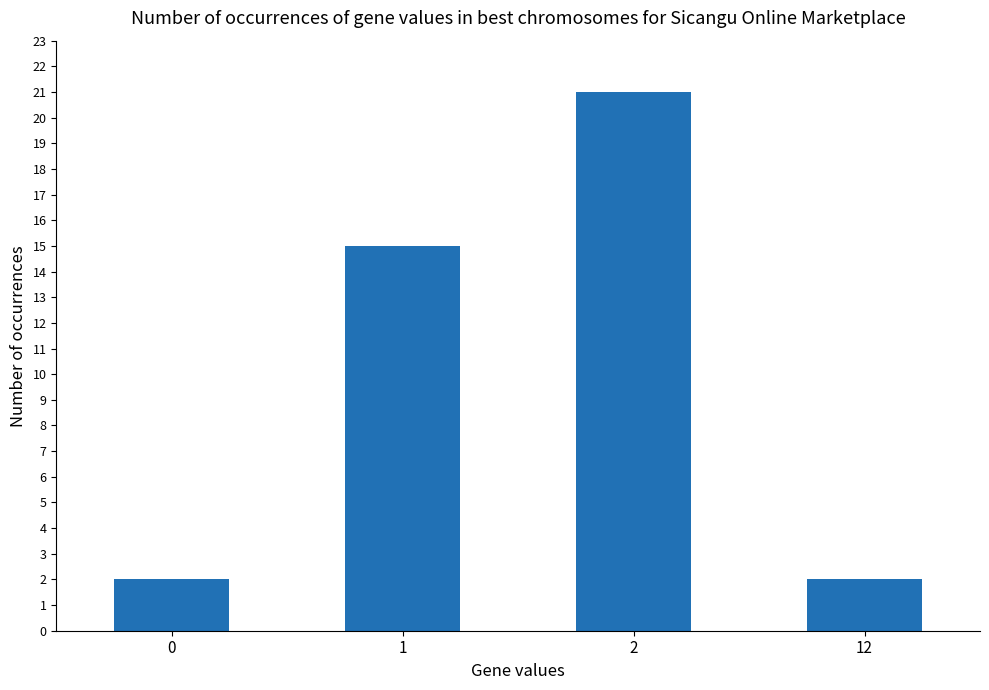

Reading left to right, transcribe all the data shown in this chart.

2	15	21	2